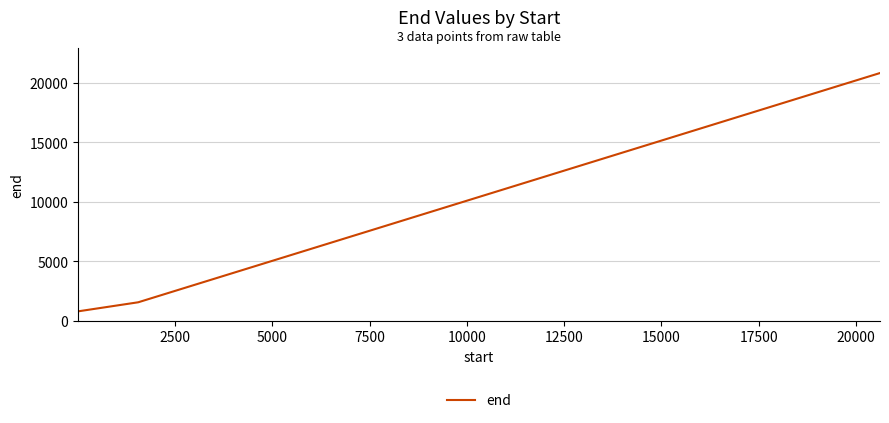

What is the average value?

7734